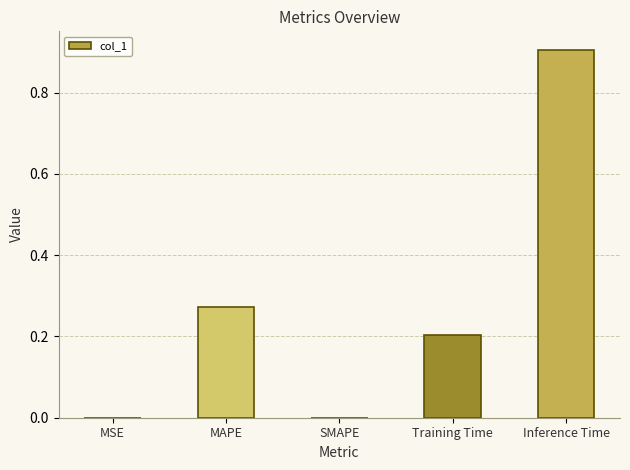

Is it true that the value at MAPE is 0.1?

False